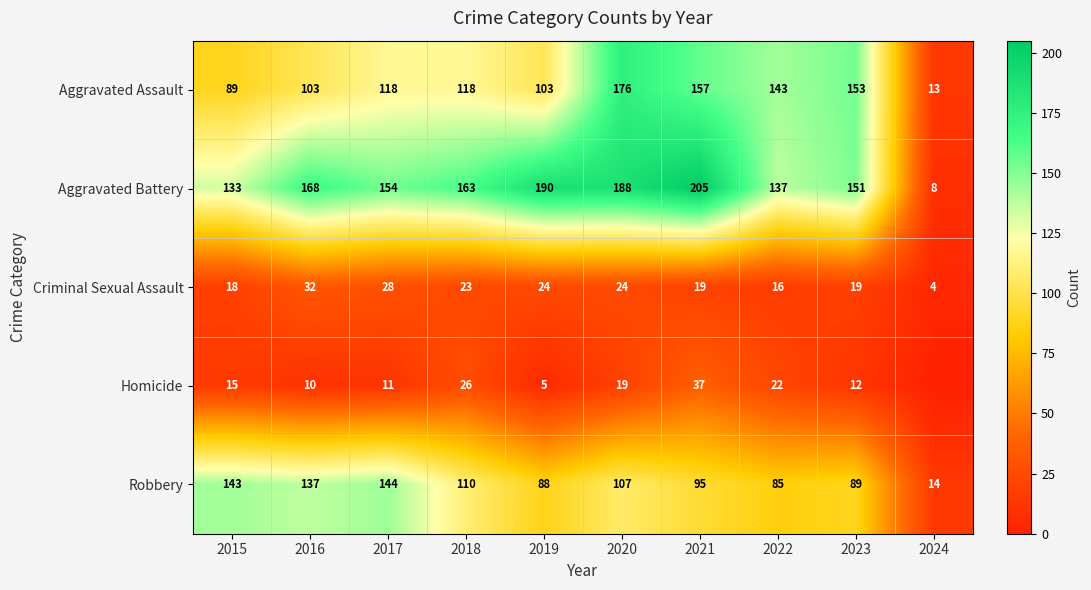

Between 2021 and 2024, which is larger?

2021